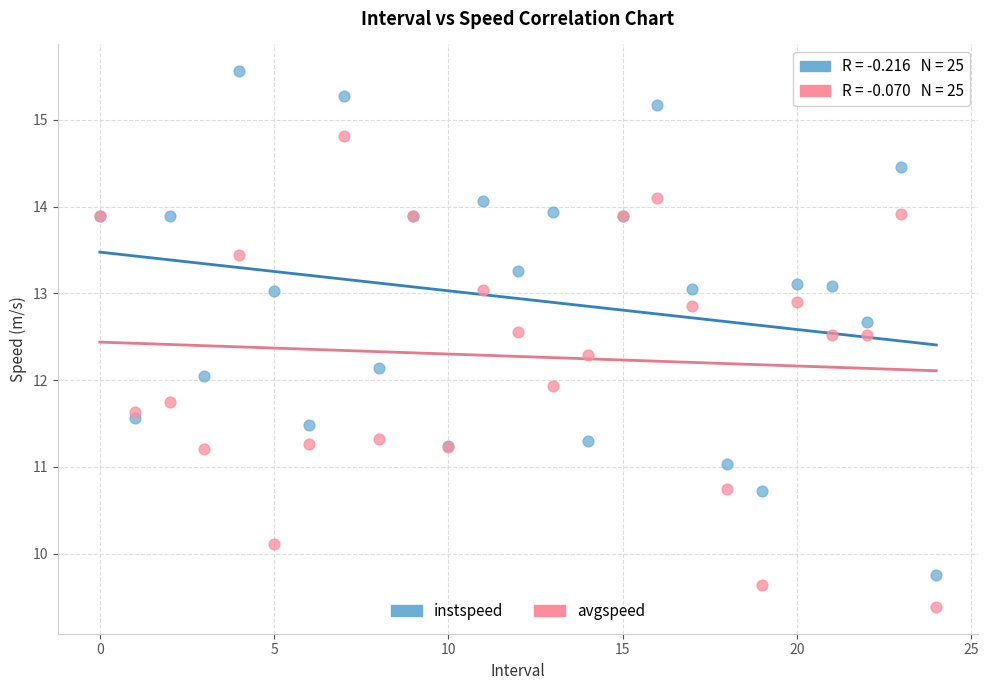

Which series has the widest spread of Y values?

instspeed